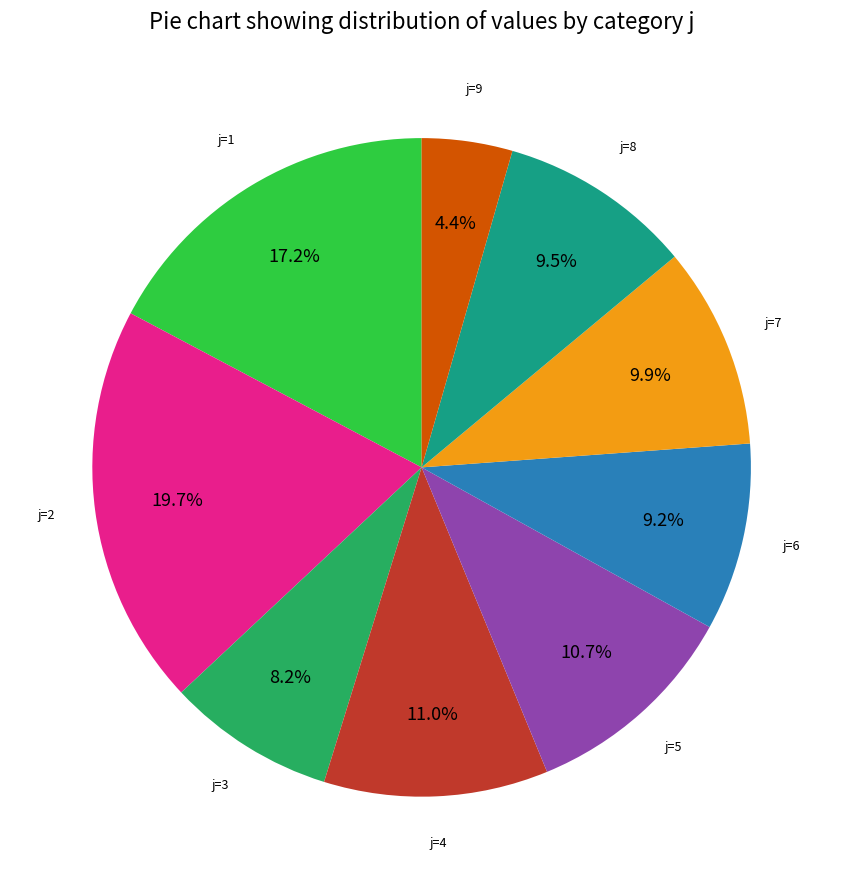

Is there a majority slice in this chart?

No